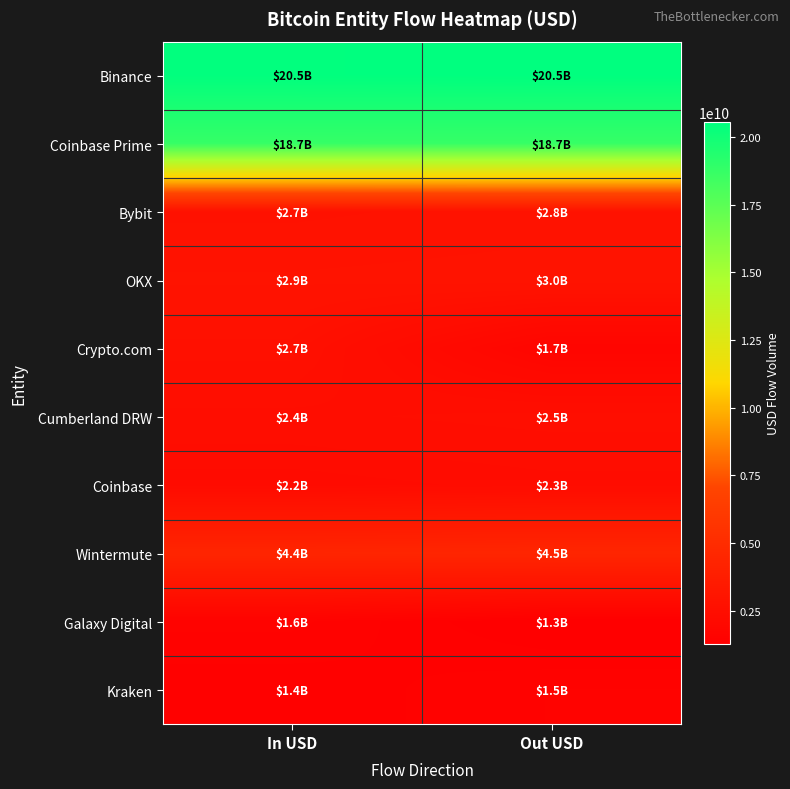

Reading right to left, list all the values displayed in this chart.

Binance: Out USD=20548177880.3	In USD=20500886559.6
Coinbase Prime: Out USD=18722586064.1	In USD=18742734346.0
Bybit: Out USD=2829439457.5	In USD=2746631934.9
OKX: Out USD=2952279566.3	In USD=2906354615.9
Crypto.com: Out USD=1724004209.4	In USD=2665859580.5
Cumberland DRW: Out USD=2518578557.4	In USD=2445594799.2
Coinbase: Out USD=2320855264.5	In USD=2235532782.3
Wintermute: Out USD=4465178683.2	In USD=4402728673.1
Galaxy Digital: Out USD=1268215507.5	In USD=1555963473.4
Kraken: Out USD=1535266746.1	In USD=1395153020.5